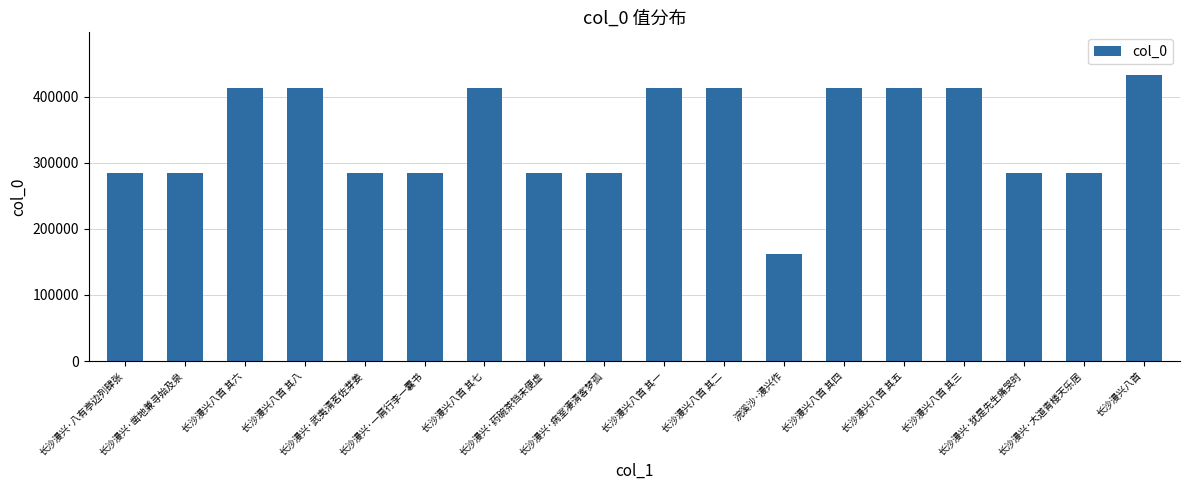

What is the change in value from 长沙漫兴·一肩行李一囊书 to 长沙漫兴·病室凄清客梦孤?

+7